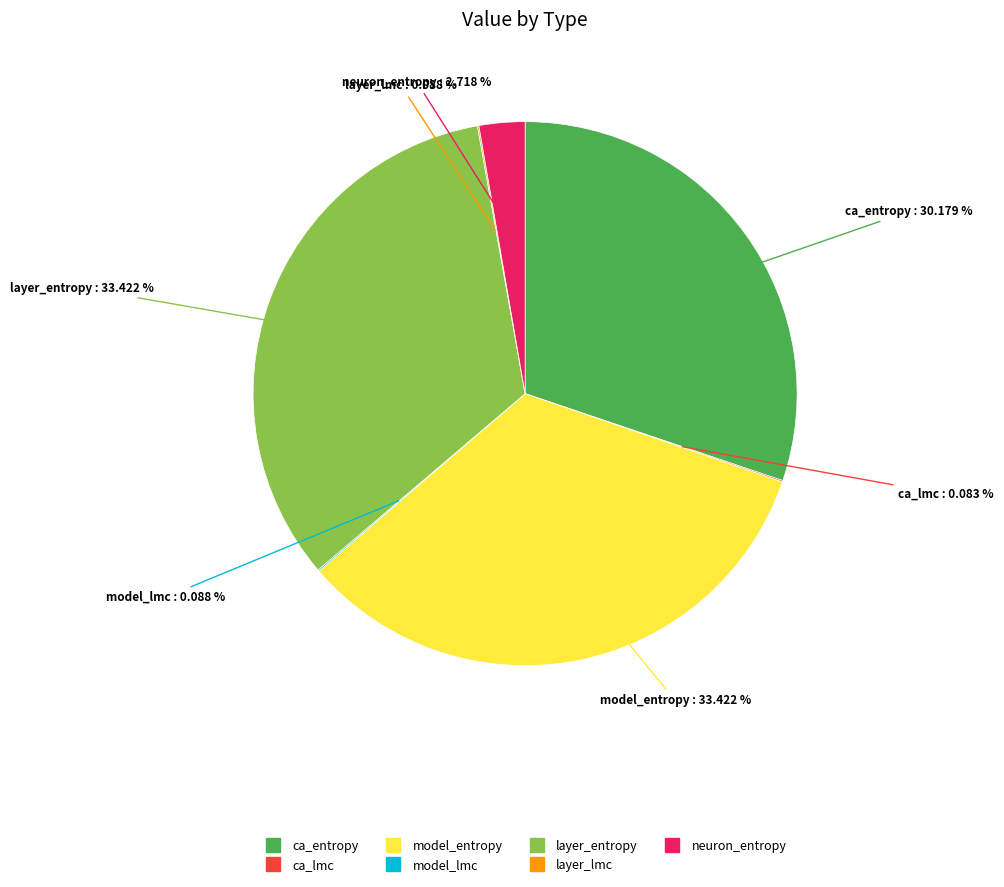

Combined, do layer_entropy and model_entropy account for over 50%?

Yes